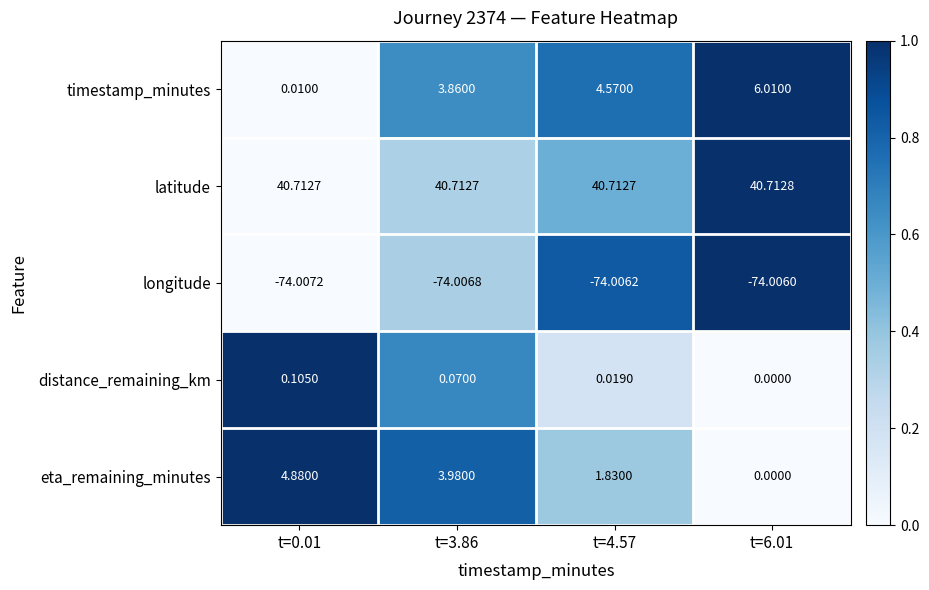

Which series changed the most between t=0.01 and t=6.01?

timestamp_minutes